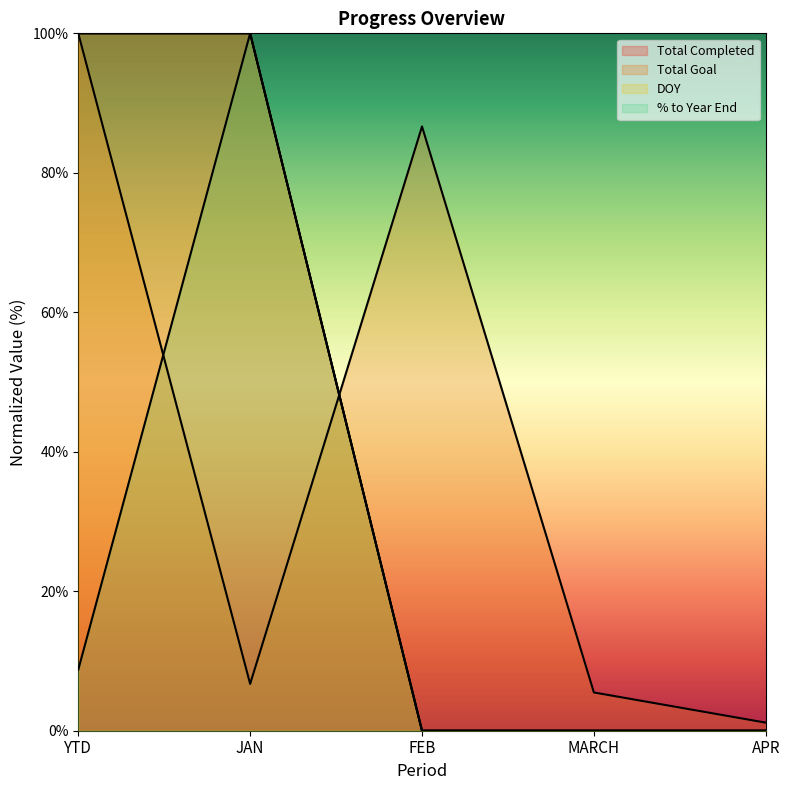

What is the label of the 2nd point from the right?

MARCH